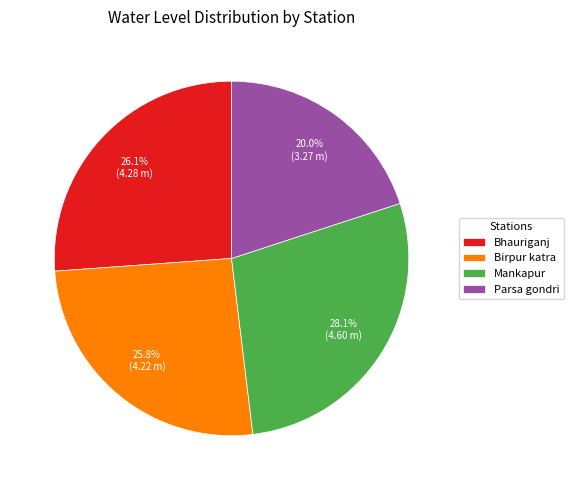

Combined, what portion of the pie is Birpur katra and Parsa gondri?

45.8%